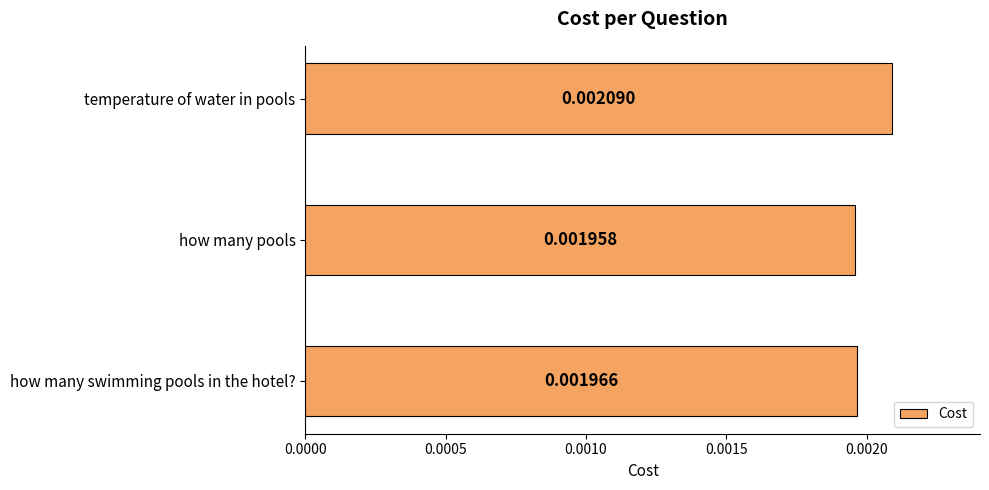

At which category does the chart reach its peak across all series?

temperature of water in pools